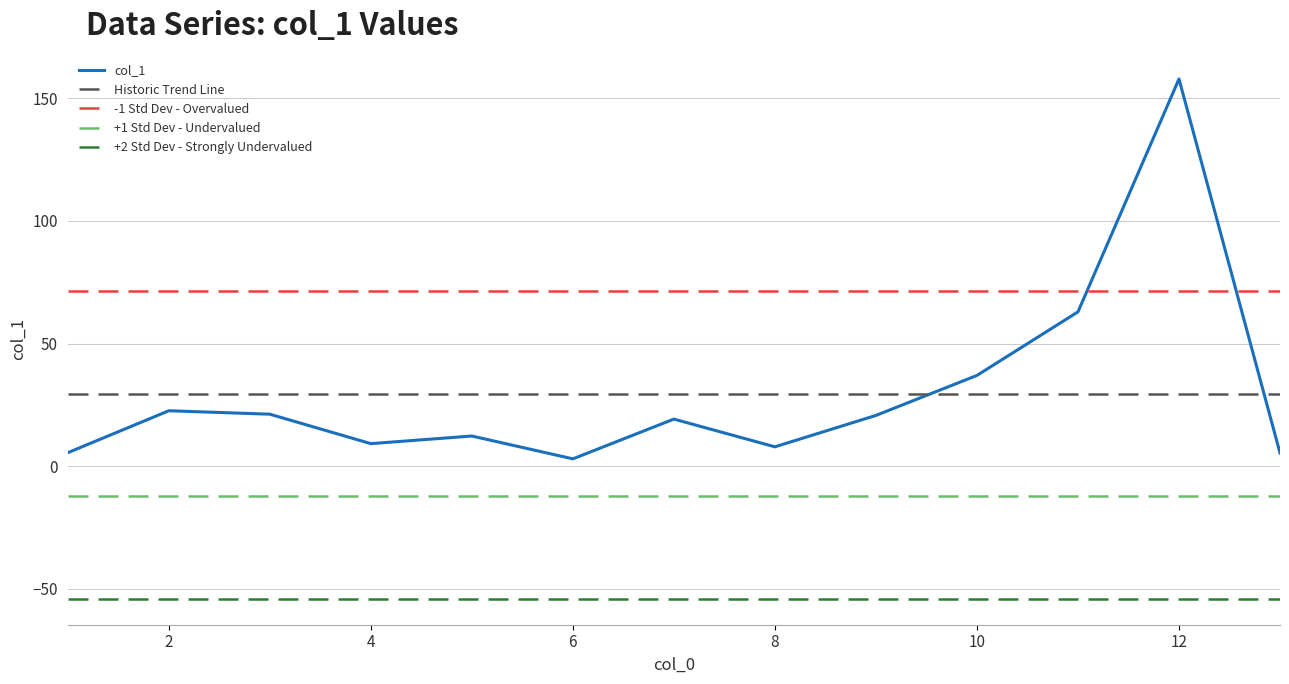

List the labels in order of value, largest first.

12, 11, 10, 2, 3, 9, 7, 5, 4, 8, 1, 13, 6